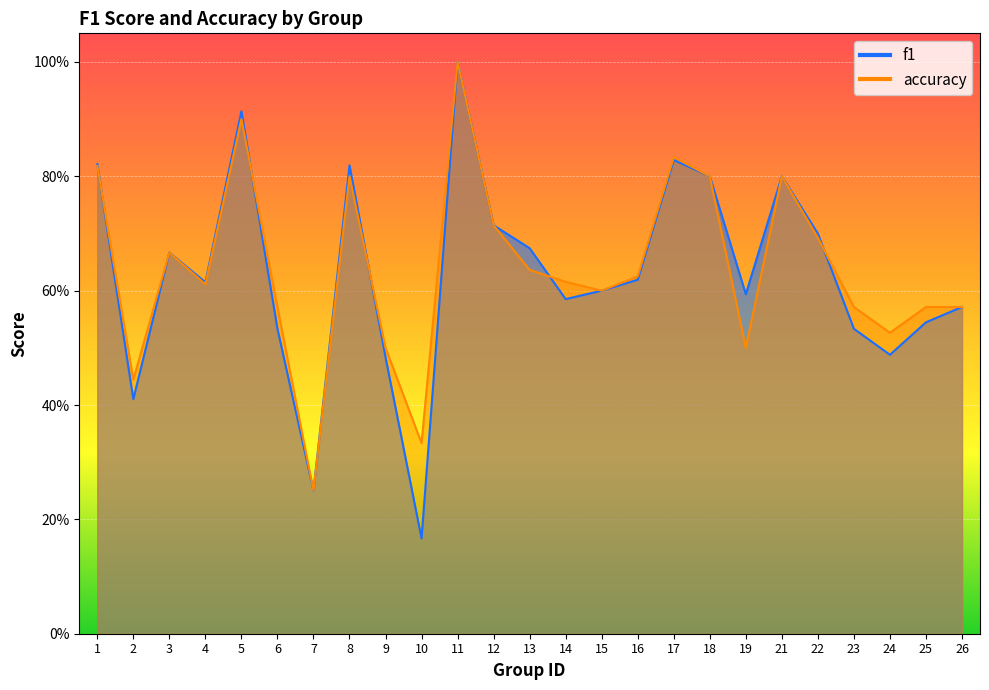

What is the approximate value of f1 at 18?

0.8